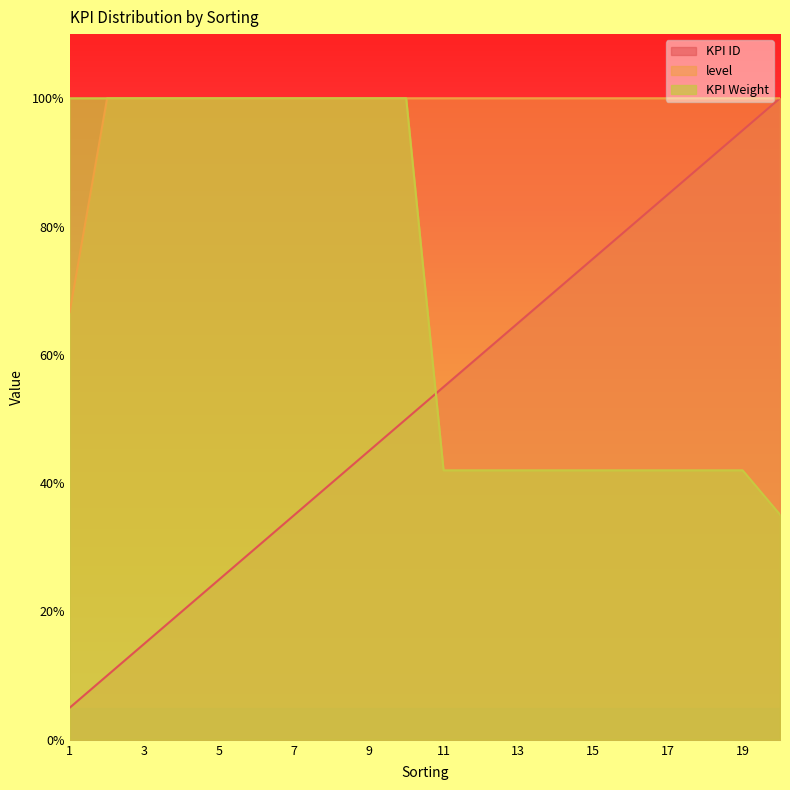

Which has a higher value, 8 or 16?

16